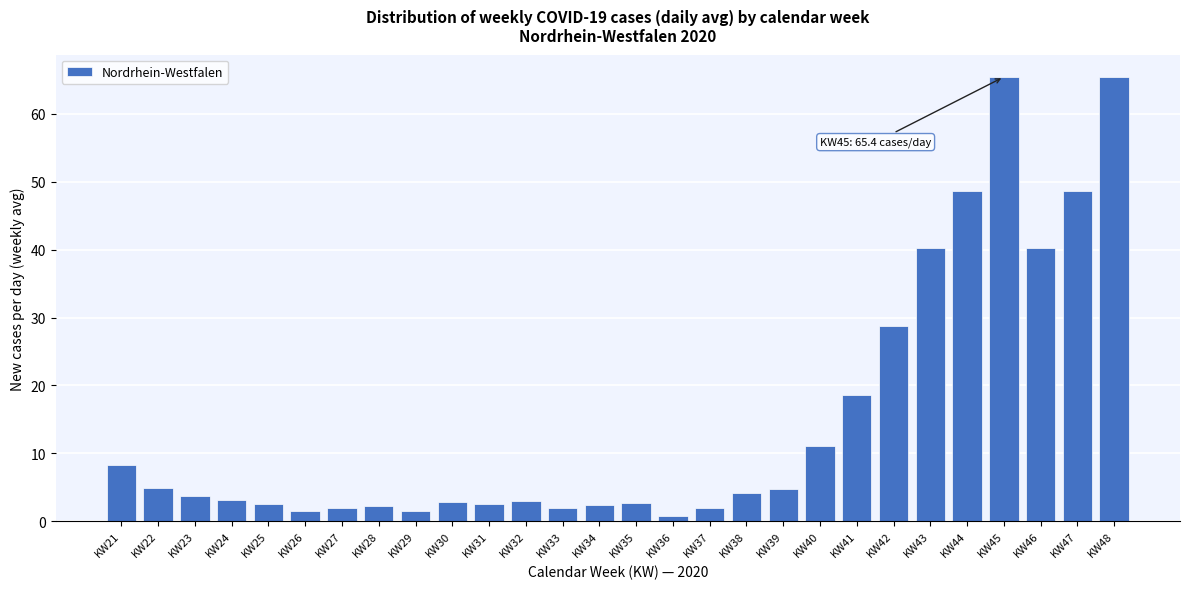

What is the change in value from KW31 to KW45?

+62.9